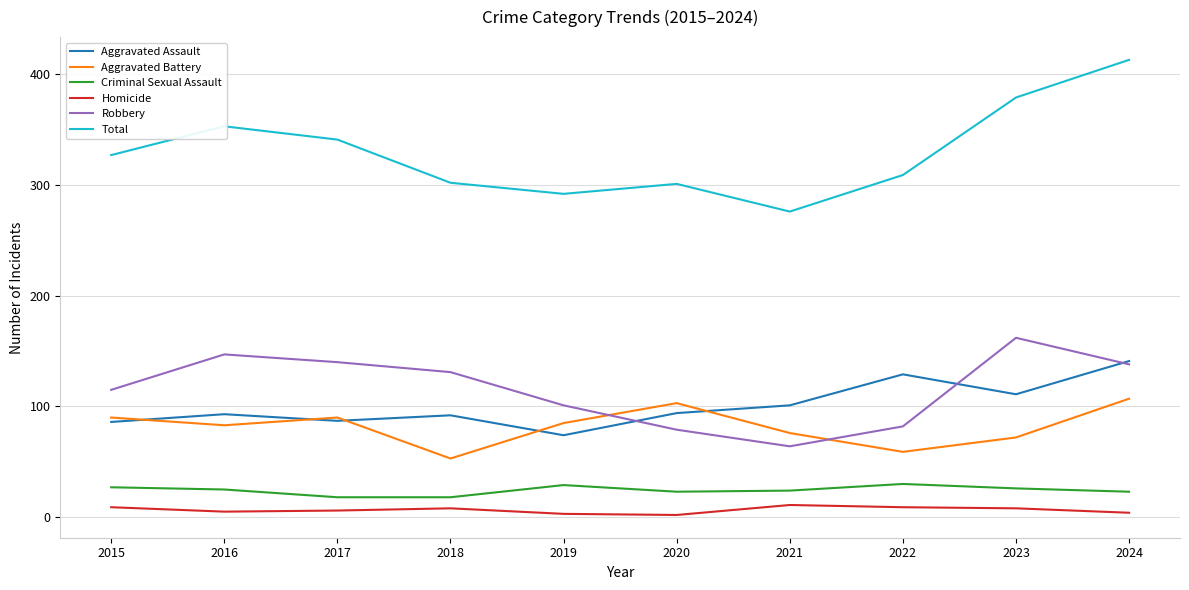

True or false: Total and Aggravated Assault intersect in this chart.

False